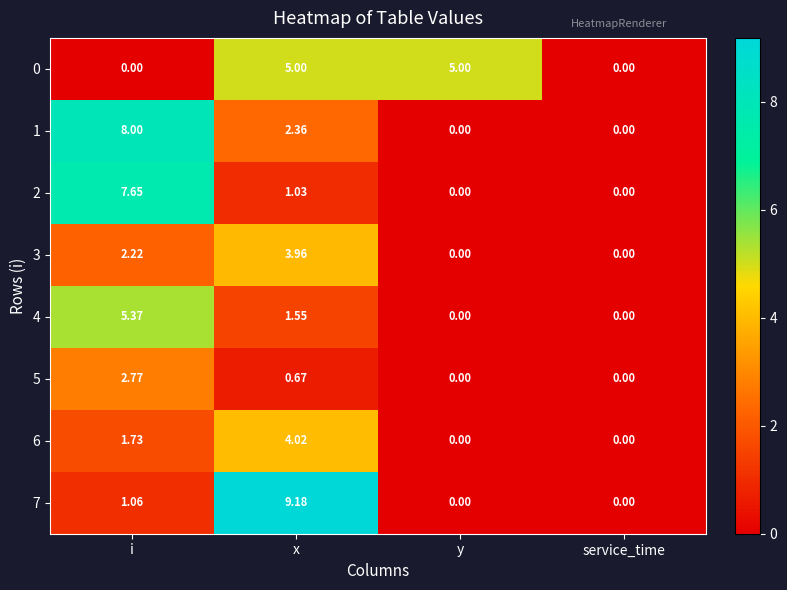

At which label is 5 closest to 1?

x